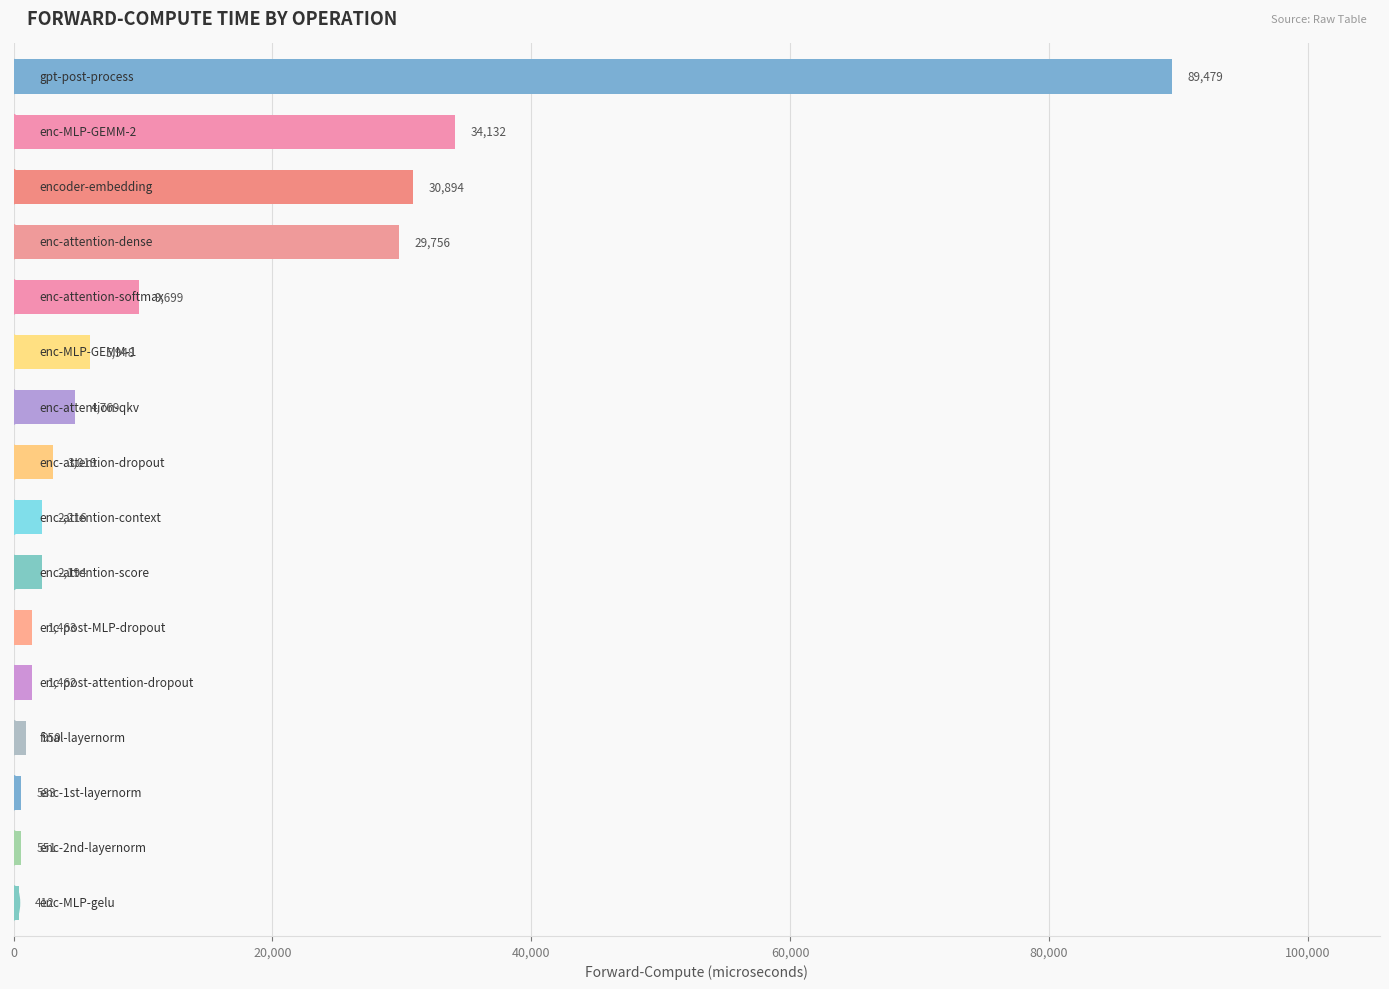

What is the maximum value shown in the chart?

89478.8